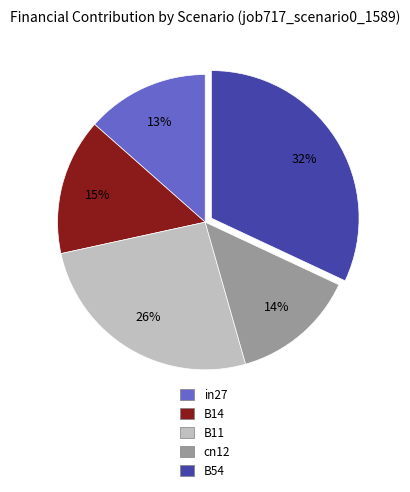

Which category has the biggest portion of the pie?

B54